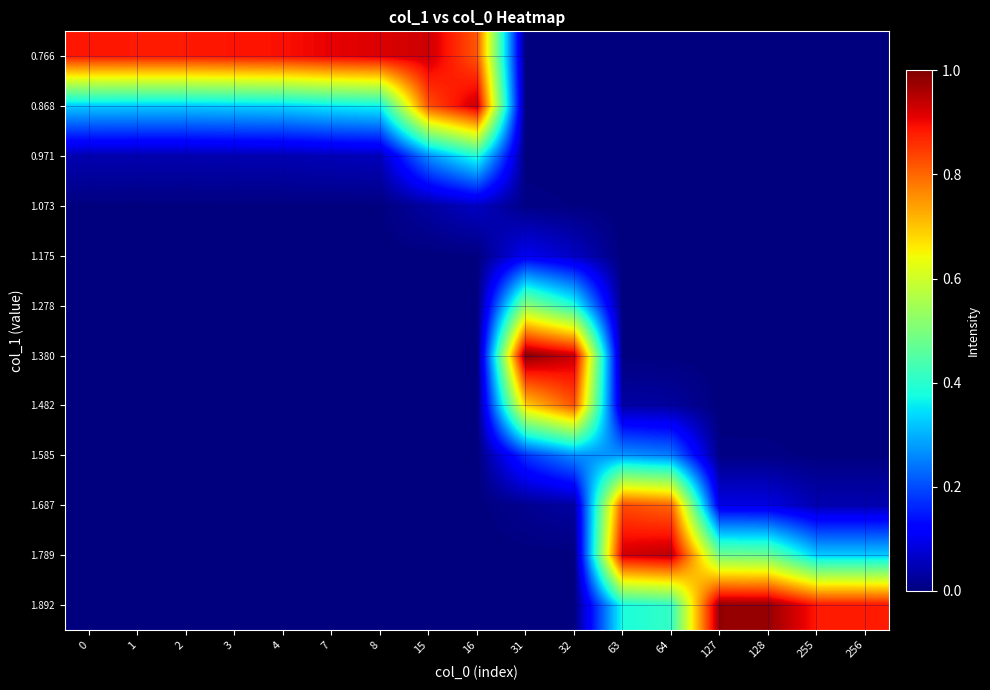

Reading left to right, list all the values displayed in this chart.

0.766: 0=0.9	1=0.9	2=0.9	3=0.9	4=0.9	7=0.9	8=0.9	15=0.9	16=0.8	31=0.0	32=0.0	63=0.0	64=0.0	127=0.0	128=0.0	255=0.0	256=0.0
0.868: 0=0.3	1=0.3	2=0.3	3=0.3	4=0.3	7=0.4	8=0.4	15=0.8	16=0.9	31=0.0	32=0.0	63=0.0	64=0.0	127=0.0	128=0.0	255=0.0	256=0.0
0.971: 0=0.0	1=0.0	2=0.0	3=0.0	4=0.0	7=0.1	8=0.1	15=0.3	16=0.4	31=0.0	32=0.0	63=0.0	64=0.0	127=0.0	128=0.0	255=0.0	256=0.0
1.073: 0=0.0	1=0.0	2=0.0	3=0.0	4=0.0	7=0.0	8=0.0	15=0.0	16=0.1	31=0.0	32=0.0	63=0.0	64=0.0	127=0.0	128=0.0	255=0.0	256=0.0
1.175: 0=0.0	1=0.0	2=0.0	3=0.0	4=0.0	7=0.0	8=0.0	15=0.0	16=0.0	31=0.1	32=0.1	63=0.0	64=0.0	127=0.0	128=0.0	255=0.0	256=0.0
1.278: 0=0.0	1=0.0	2=0.0	3=0.0	4=0.0	7=0.0	8=0.0	15=0.0	16=0.0	31=0.5	32=0.4	63=0.0	64=0.0	127=0.0	128=0.0	255=0.0	256=0.0
1.380: 0=0.0	1=0.0	2=0.0	3=0.0	4=0.0	7=0.0	8=0.0	15=0.0	16=0.0	31=1.0	32=0.9	63=0.0	64=0.0	127=0.0	128=0.0	255=0.0	256=0.0
1.482: 0=0.0	1=0.0	2=0.0	3=0.0	4=0.0	7=0.0	8=0.0	15=0.0	16=0.0	31=0.7	32=0.8	63=0.0	64=0.0	127=0.0	128=0.0	255=0.0	256=0.0
1.585: 0=0.0	1=0.0	2=0.0	3=0.0	4=0.0	7=0.0	8=0.0	15=0.0	16=0.0	31=0.2	32=0.3	63=0.3	64=0.2	127=0.0	128=0.0	255=0.0	256=0.0
1.687: 0=0.0	1=0.0	2=0.0	3=0.0	4=0.0	7=0.0	8=0.0	15=0.0	16=0.0	31=0.0	32=0.0	63=0.8	64=0.8	127=0.1	128=0.1	255=0.0	256=0.0
1.789: 0=0.0	1=0.0	2=0.0	3=0.0	4=0.0	7=0.0	8=0.0	15=0.0	16=0.0	31=0.0	32=0.0	63=0.9	64=0.9	127=0.5	128=0.5	255=0.3	256=0.3
1.892: 0=0.0	1=0.0	2=0.0	3=0.0	4=0.0	7=0.0	8=0.0	15=0.0	16=0.0	31=0.0	32=0.0	63=0.4	64=0.4	127=1.0	128=1.0	255=0.9	256=0.9